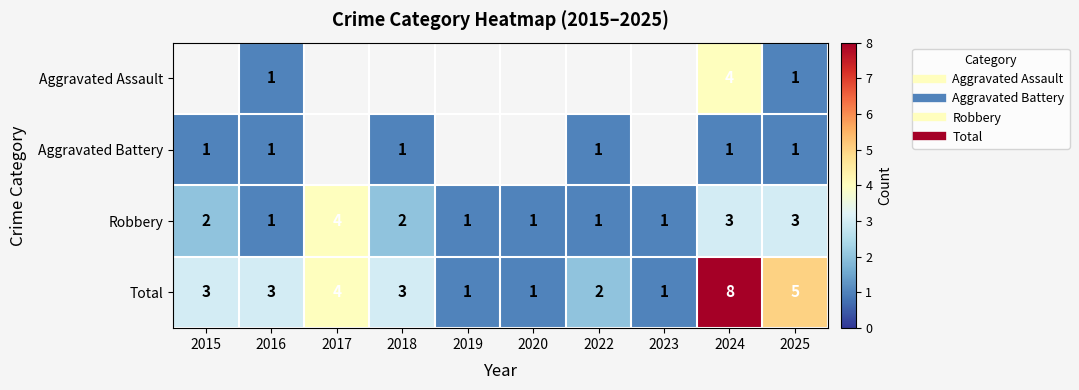

Which series has the largest range (max minus min)?

Total